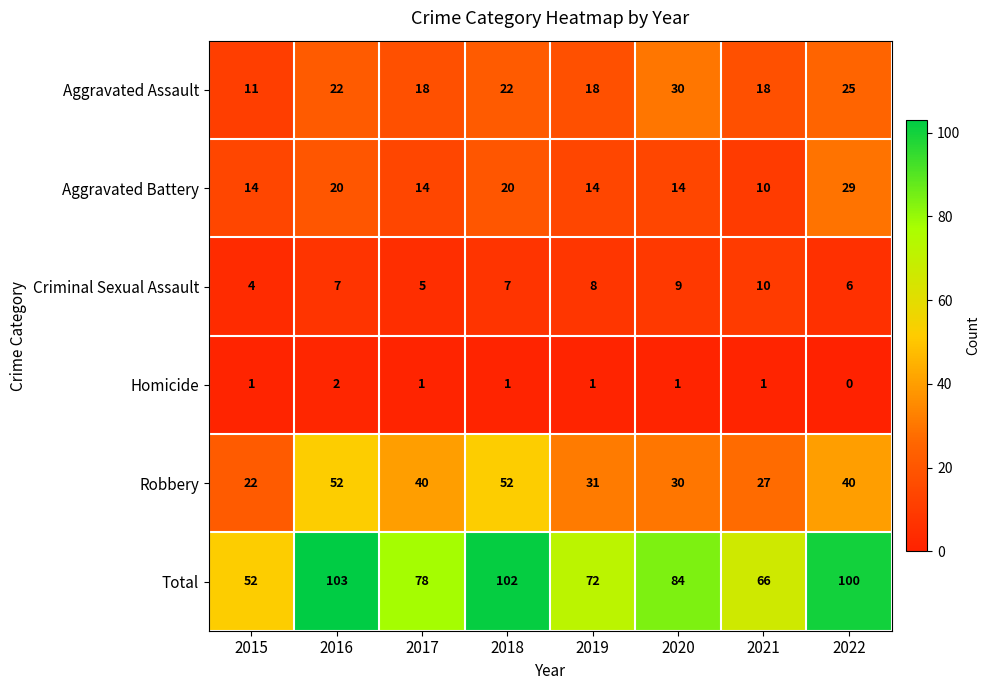

What is the approximate value of Criminal Sexual Assault at 2021?

10